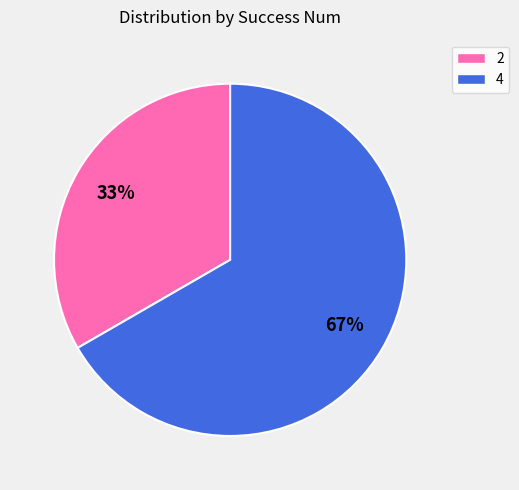

Is it true that 2 is 23% of the pie?

False